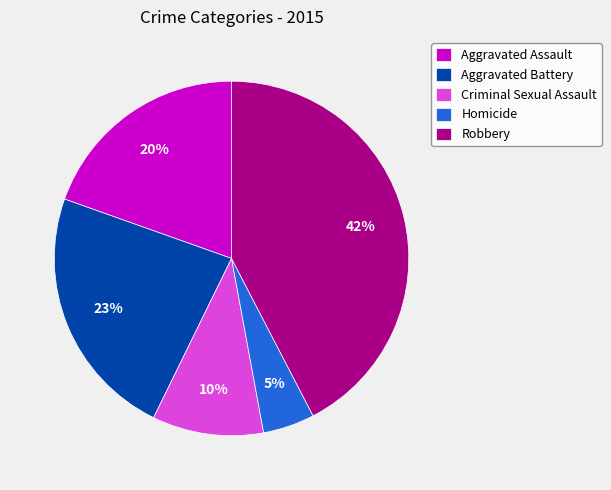

Which slice is the smallest?

Homicide